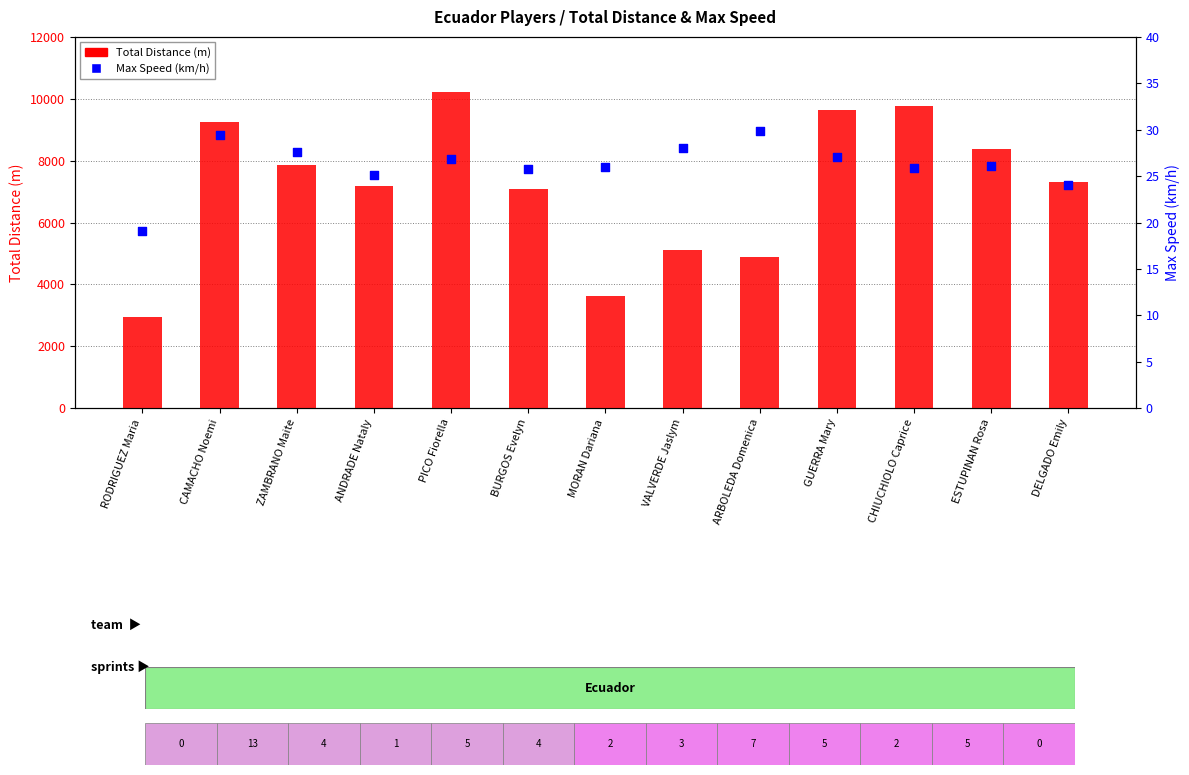

Which series reaches the minimum Y coordinate?

Max Speed (km/h)